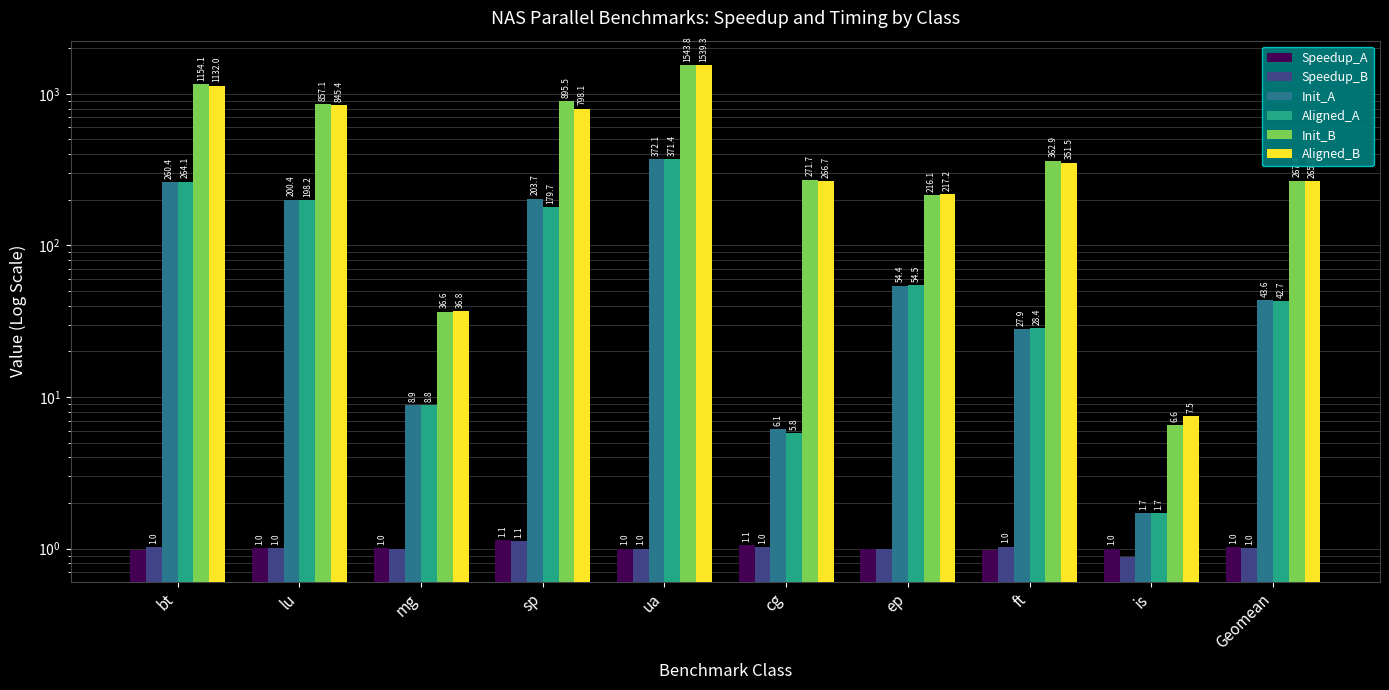

Reading right to left, extract all data points from this chart.

Speedup_A: Geomean=1.0	is=1.0	ft=1.0	ep=1.0	cg=1.1	ua=1.0	sp=1.1	mg=1.0	lu=1.0	bt=1.0
Speedup_B: Geomean=1.0	is=0.9	ft=1.0	ep=1.0	cg=1.0	ua=1.0	sp=1.1	mg=1.0	lu=1.0	bt=1.0
Init_A: Geomean=43.6	is=1.7	ft=27.9	ep=54.4	cg=6.1	ua=372.1	sp=203.7	mg=8.9	lu=200.4	bt=260.4
Aligned_A: Geomean=42.7	is=1.7	ft=28.4	ep=54.5	cg=5.8	ua=371.4	sp=179.7	mg=8.8	lu=198.2	bt=264.1
Init_B: Geomean=267.4	is=6.6	ft=362.9	ep=216.1	cg=271.7	ua=1543.8	sp=895.5	mg=36.6	lu=857.1	bt=1154.1
Aligned_B: Geomean=265.5	is=7.5	ft=351.5	ep=217.2	cg=266.7	ua=1539.3	sp=798.1	mg=36.8	lu=845.4	bt=1132.0